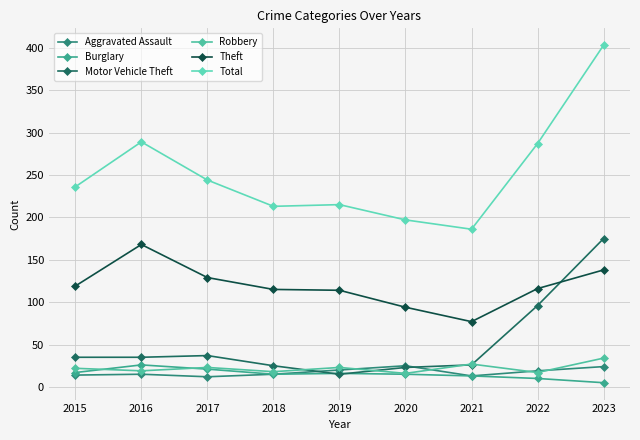

Reading left to right, list all the values displayed in this chart.

Aggravated Assault: 2015=14	2016=15	2017=12	2018=15	2019=20	2020=25	2021=13	2022=19	2023=24
Burglary: 2015=17	2016=26	2017=21	2018=15	2019=16	2020=15	2021=13	2022=10	2023=5
Motor Vehicle Theft: 2015=35	2016=35	2017=37	2018=25	2019=15	2020=23	2021=26	2022=96	2023=175
Robbery: 2015=22	2016=19	2017=23	2018=18	2019=23	2020=16	2021=27	2022=17	2023=34
Theft: 2015=119	2016=168	2017=129	2018=115	2019=114	2020=94	2021=77	2022=116	2023=138
Total: 2015=236	2016=289	2017=244	2018=213	2019=215	2020=197	2021=186	2022=287	2023=403